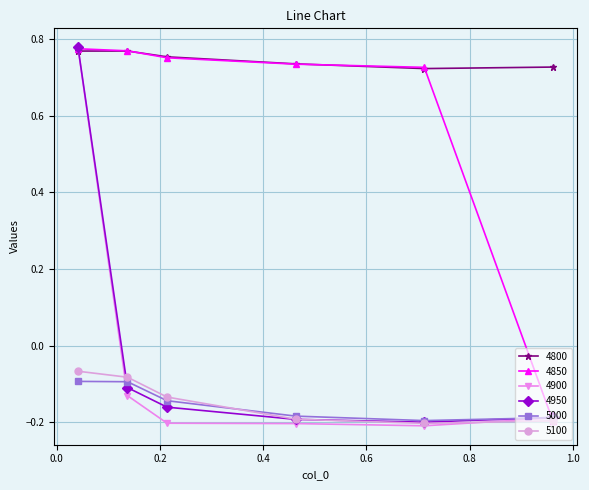

True or false: 5000 and 4800 cross at least once.

False